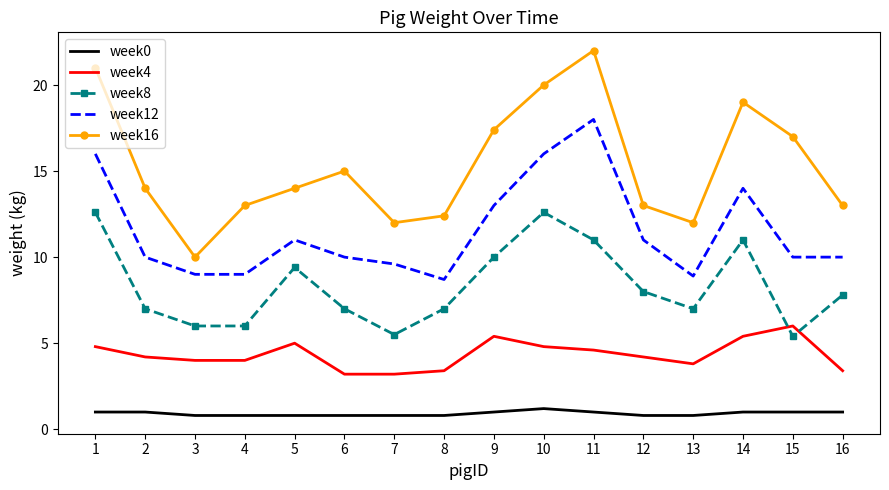

Reading right to left, what are all the values shown in this chart?

week0: 16=1.0	15=1.0	14=1.0	13=0.8	12=0.8	11=1.0	10=1.2	9=1.0	8=0.8	7=0.8	6=0.8	5=0.8	4=0.8	3=0.8	2=1.0	1=1.0
week4: 16=3.4	15=6.0	14=5.4	13=3.8	12=4.2	11=4.6	10=4.8	9=5.4	8=3.4	7=3.2	6=3.2	5=5.0	4=4.0	3=4.0	2=4.2	1=4.8
week8: 16=7.8	15=5.4	14=11.0	13=7.0	12=8.0	11=11.0	10=12.6	9=10.0	8=7.0	7=5.5	6=7.0	5=9.4	4=6.0	3=6.0	2=7.0	1=12.6
week12: 16=10.0	15=10.0	14=14.0	13=8.9	12=11.0	11=18.0	10=16.0	9=13.0	8=8.7	7=9.6	6=10.0	5=11.0	4=9.0	3=9.0	2=10.0	1=16.0
week16: 16=13.0	15=17.0	14=19.0	13=12.0	12=13.0	11=22.0	10=20.0	9=17.4	8=12.4	7=12.0	6=15.0	5=14.0	4=13.0	3=10.0	2=14.0	1=21.0